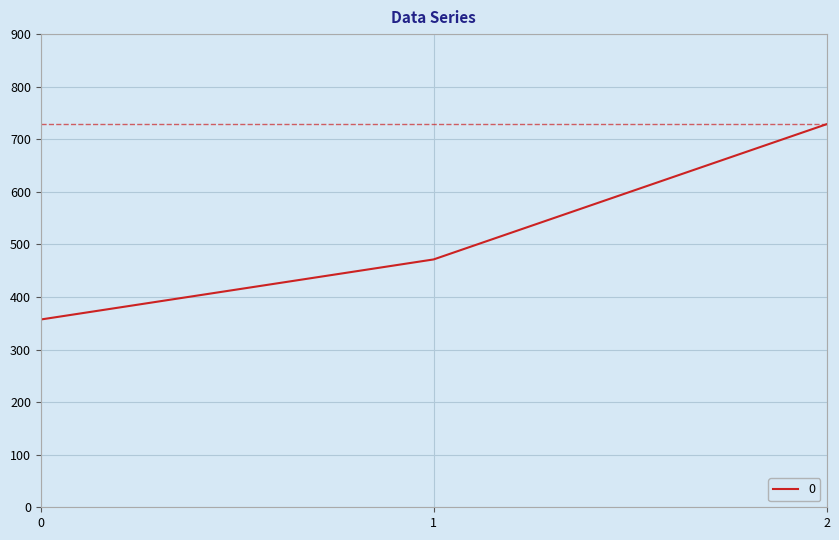

Rank the categories by value from highest to lowest.

2, 1, 0